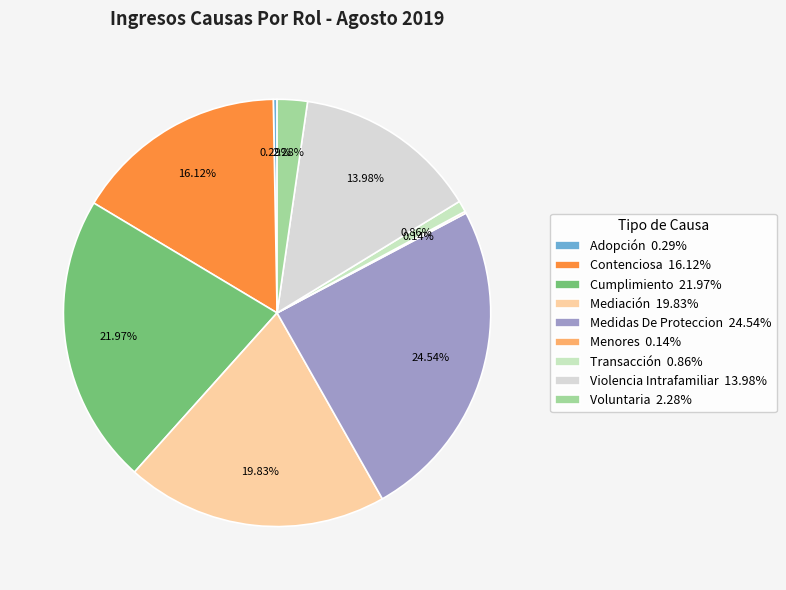

To the nearest percent, what percentage of the pie is Transacción?

1%